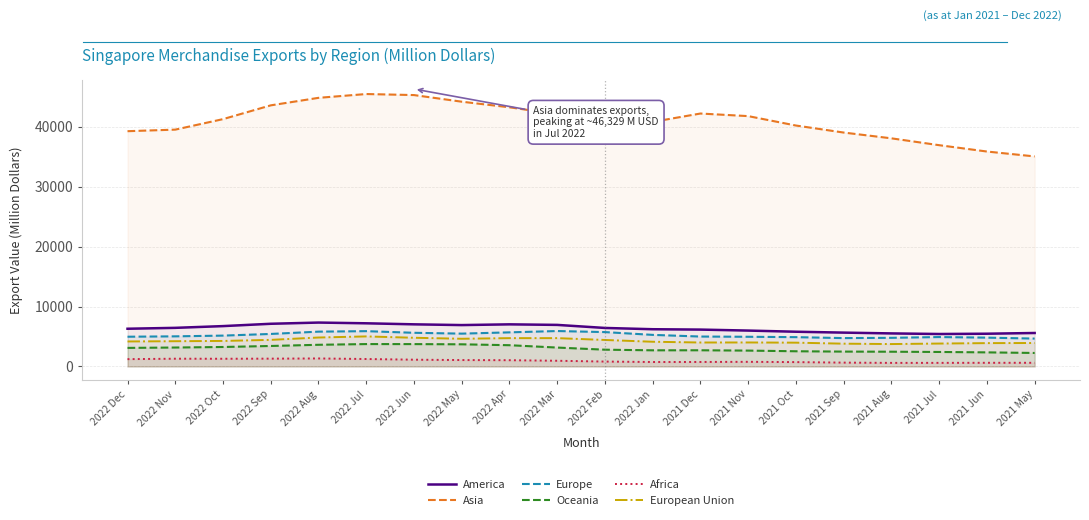

What is the label of the 17th point from the right?

2022 Sep